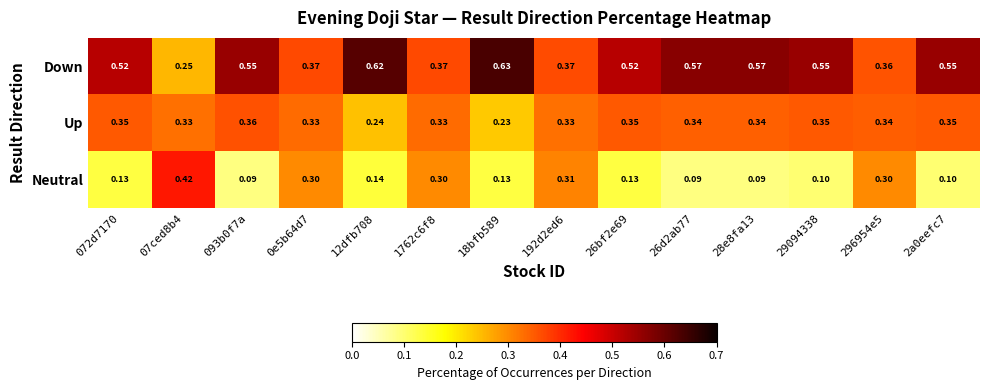

Rank the series by their average value, from highest to lowest.

Down, Up, Neutral